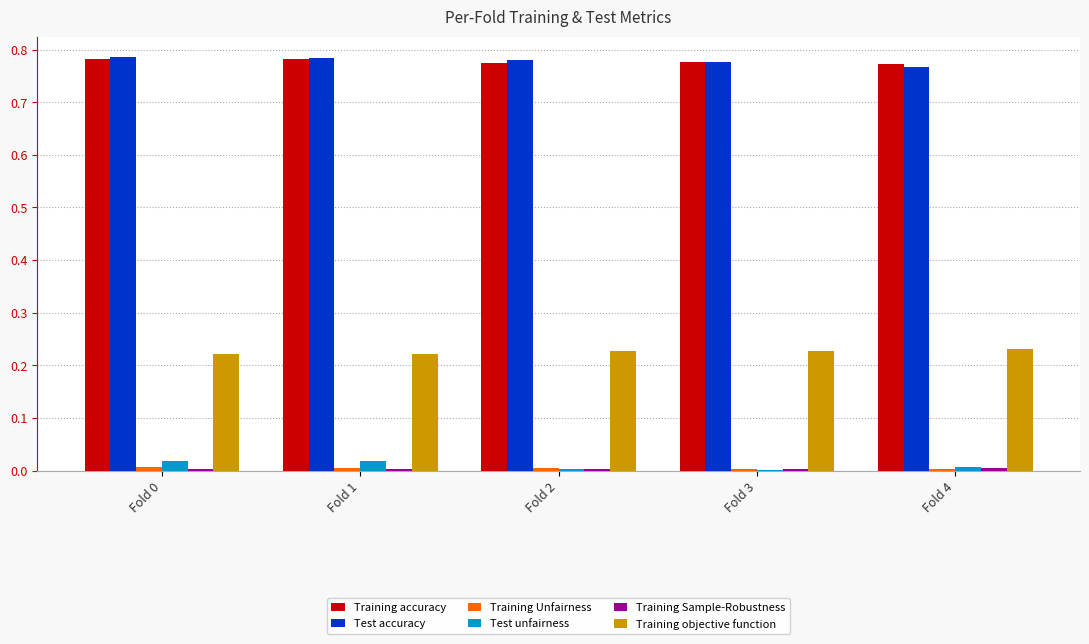

Is it true that Training accuracy equals 0.4 at Fold 1?

False